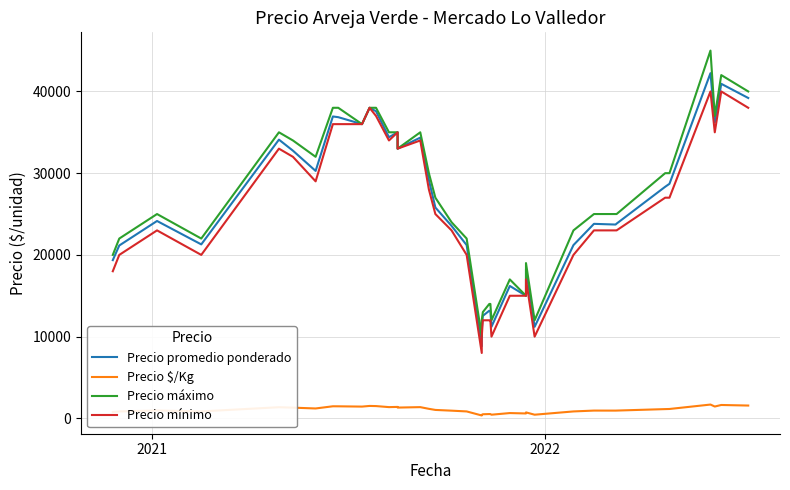

At how many categories does at least one series exceed 7984?

40